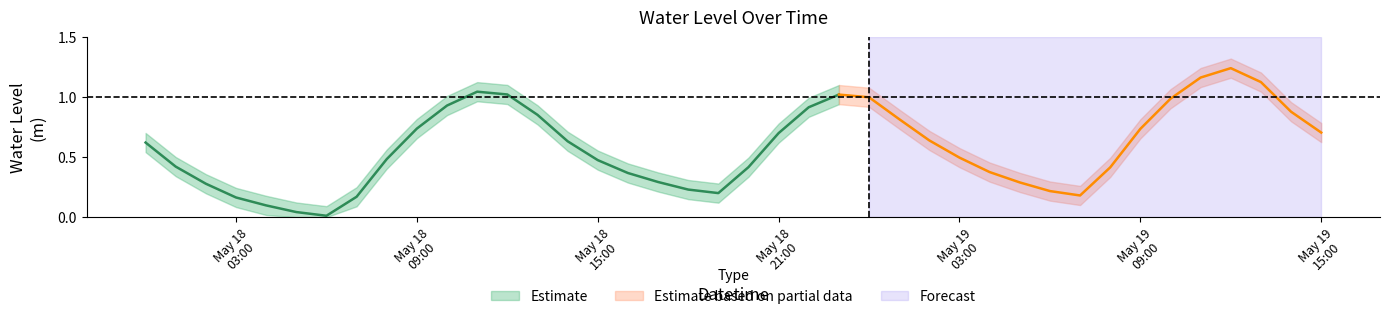

Which category has the lowest value across all series?

2023-05-18 06:00:00